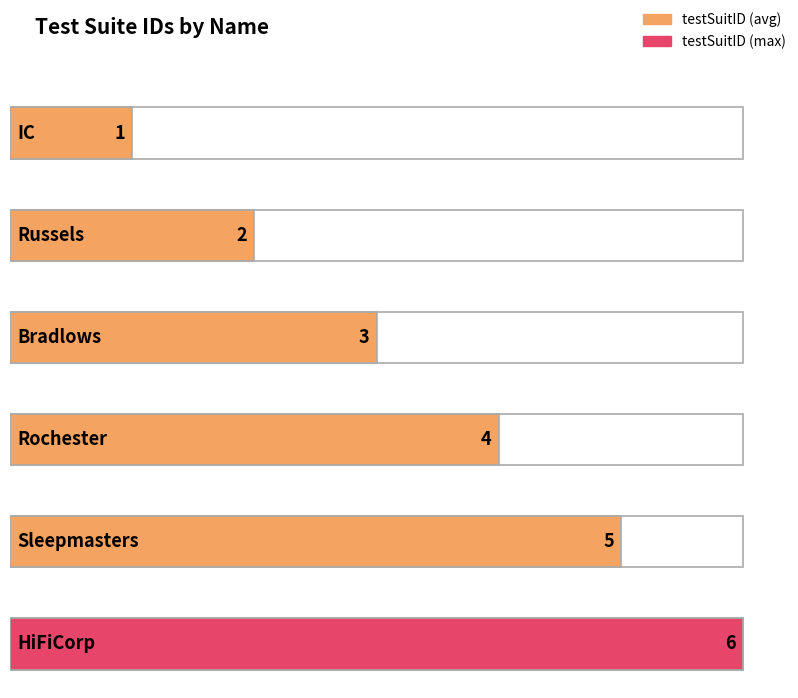

Count the values in the range 2 to 5.

4